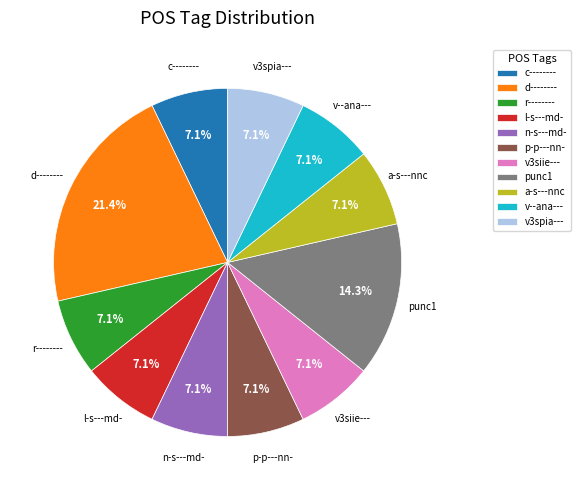

True or false: v--ana--- accounts for 7% of the total.

True